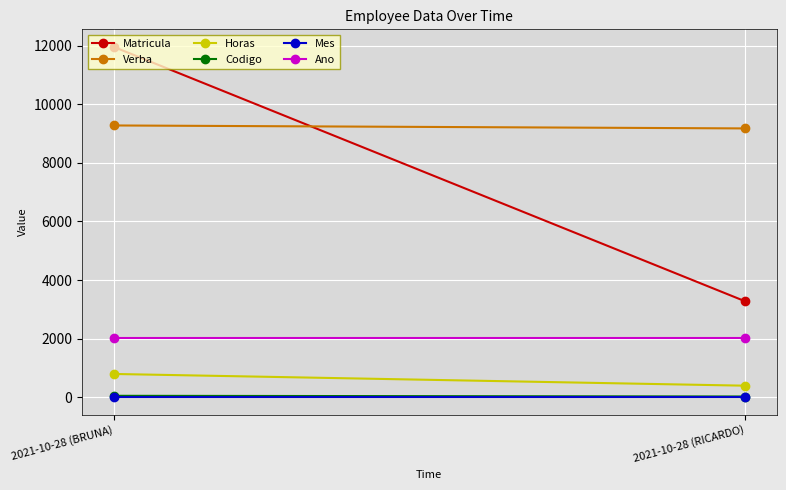

Reading right to left, what are all the values shown in this chart?

Matricula: 2021-10-28 (RICARDO)=3280	2021-10-28 (BRUNA)=11956
Verba: 2021-10-28 (RICARDO)=9174	2021-10-28 (BRUNA)=9275
Horas: 2021-10-28 (RICARDO)=400	2021-10-28 (BRUNA)=800
Codigo: 2021-10-28 (RICARDO)=31	2021-10-28 (BRUNA)=55
Mes: 2021-10-28 (RICARDO)=10	2021-10-28 (BRUNA)=10
Ano: 2021-10-28 (RICARDO)=2021	2021-10-28 (BRUNA)=2021